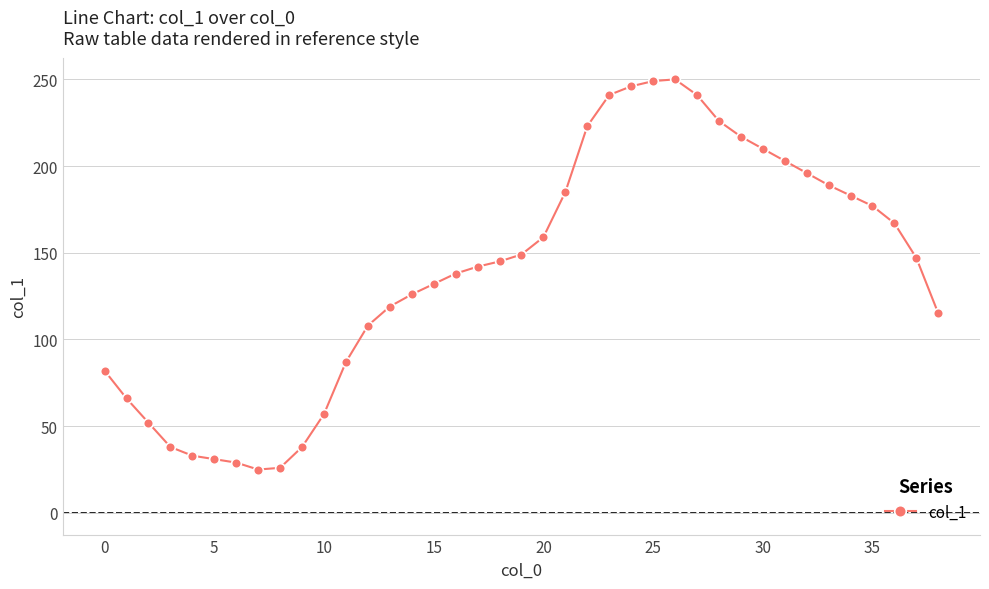

What is the smallest value displayed?

25